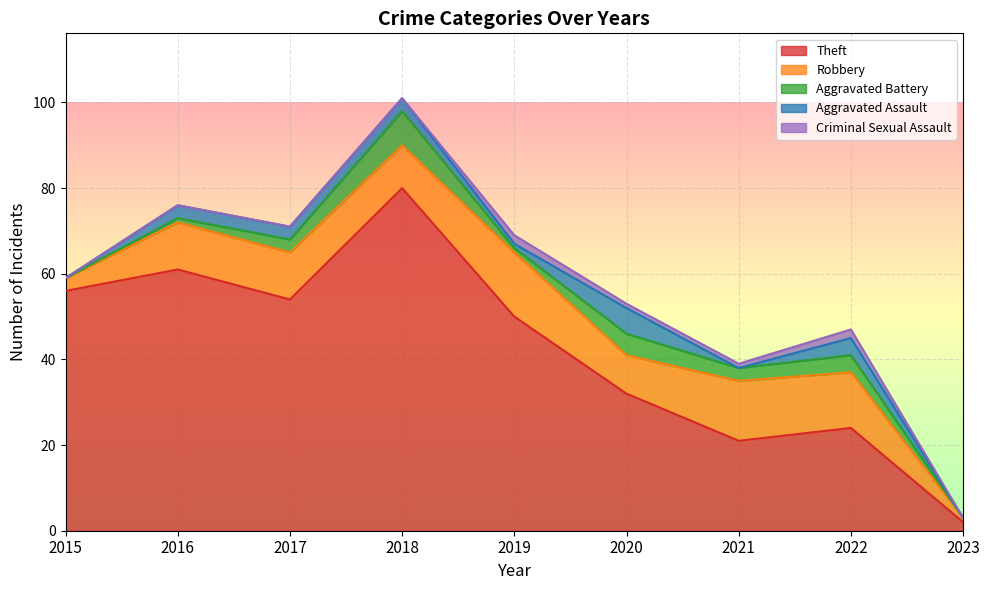

Which series changed the most between 2020 and 2021?

Theft